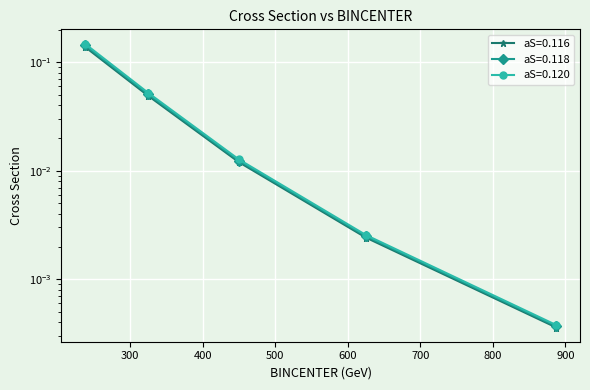

Which series has the widest spread of values?

aS=0.120